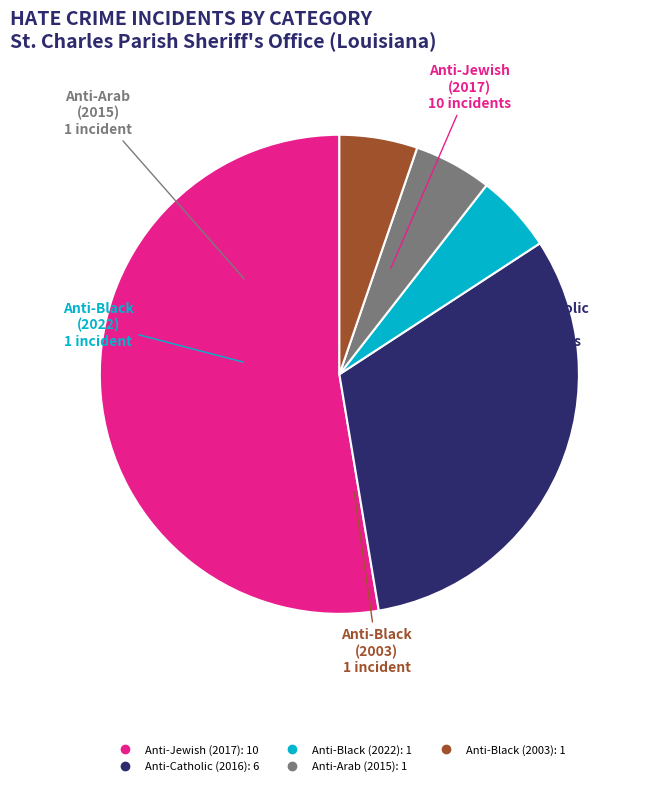

Does any single category account for the majority?

Yes